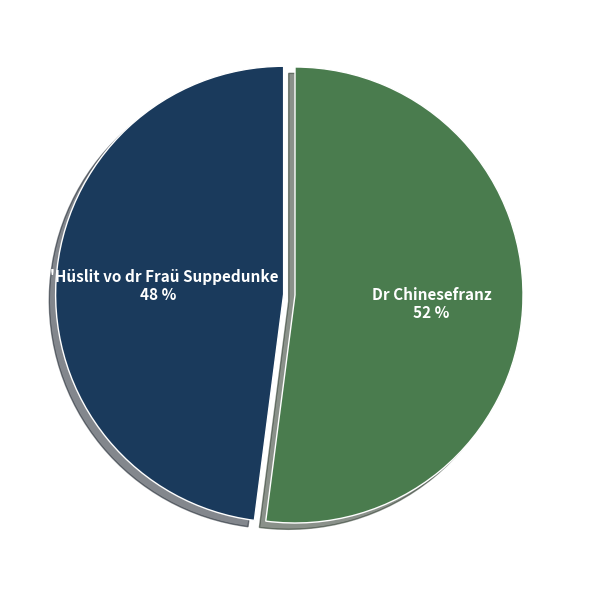

Combined, do Dr Chinesefranz and D'Hüslit vo dr Fraü Suppedunke account for over 50%?

Yes